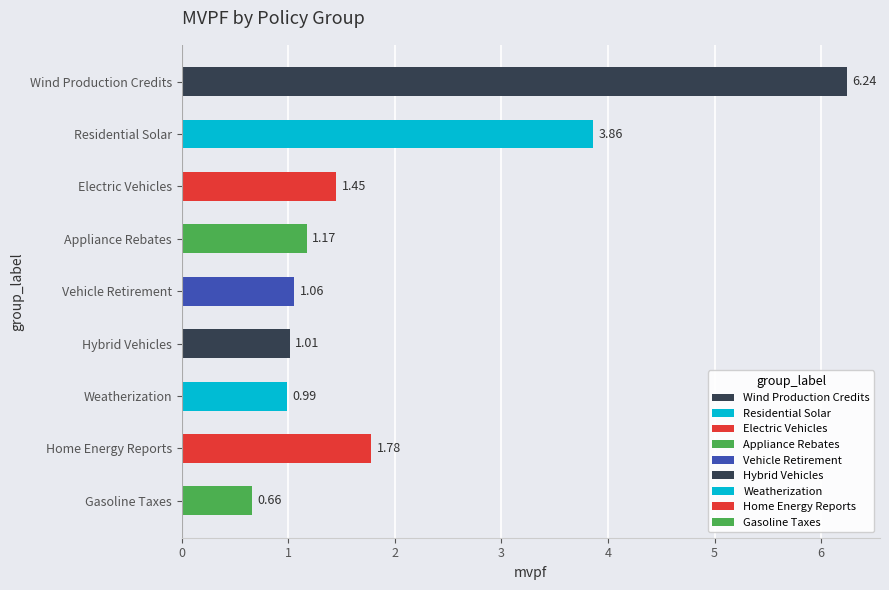

Where is the data nearest to the value 3?

Residential Solar